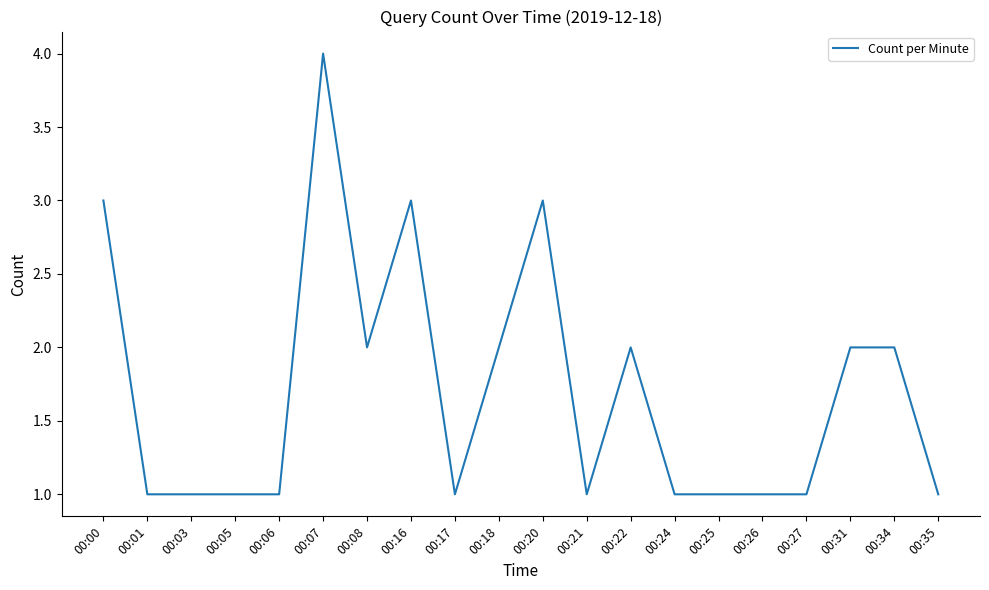

What is the average value?

2